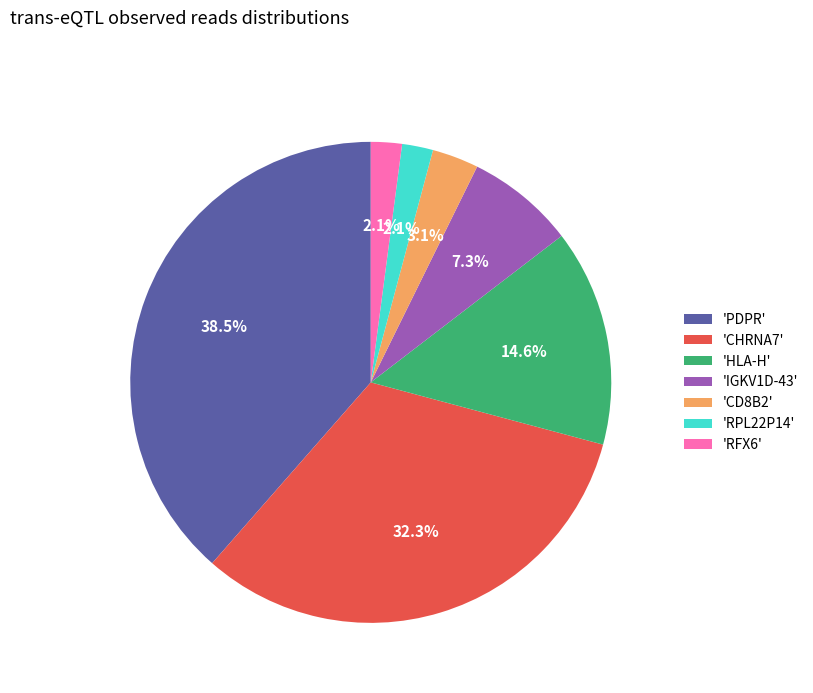

Approximately how many times larger is the value at 'CHRNA7' compared to 'PDPR'?

0.8